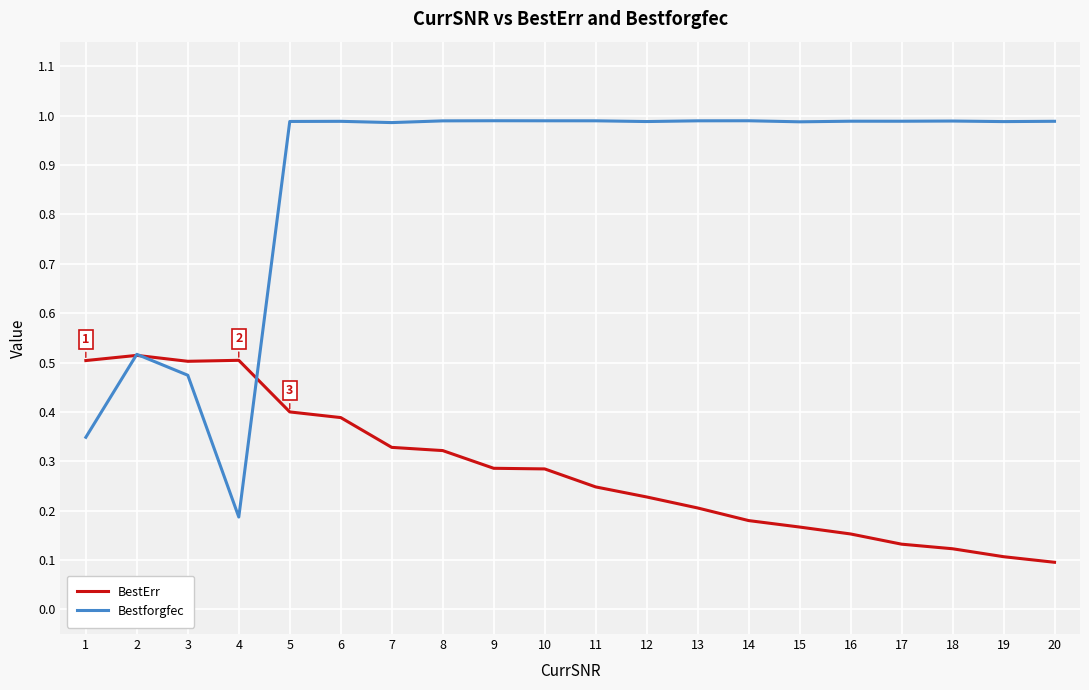

True or false: BestErr and Bestforgfec intersect in this chart.

True